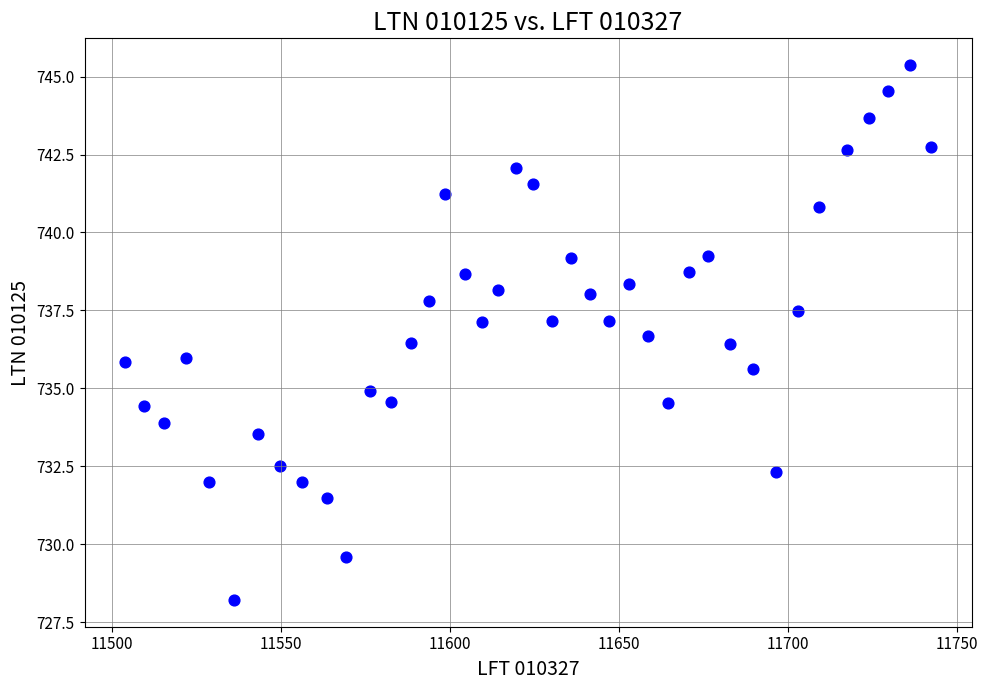

What is the range of Y values (max minus min)?

17.2